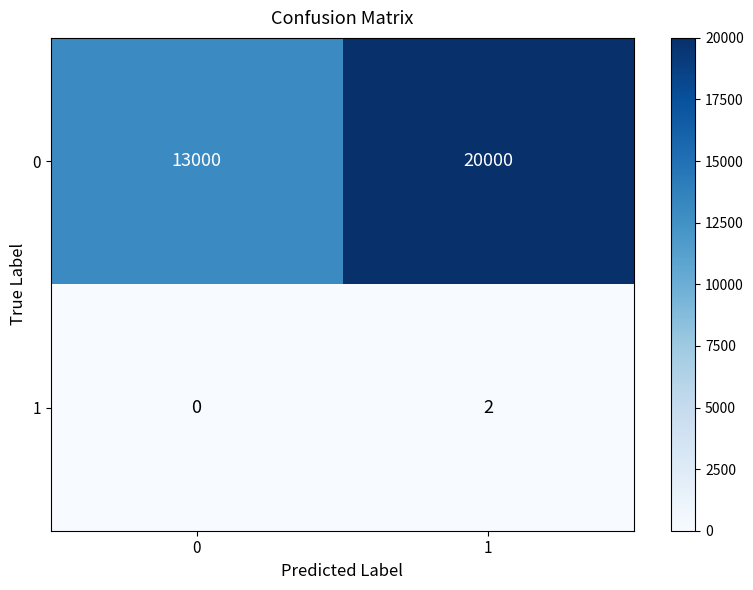

What is the difference between the 0 values at 0 and 1?

7000